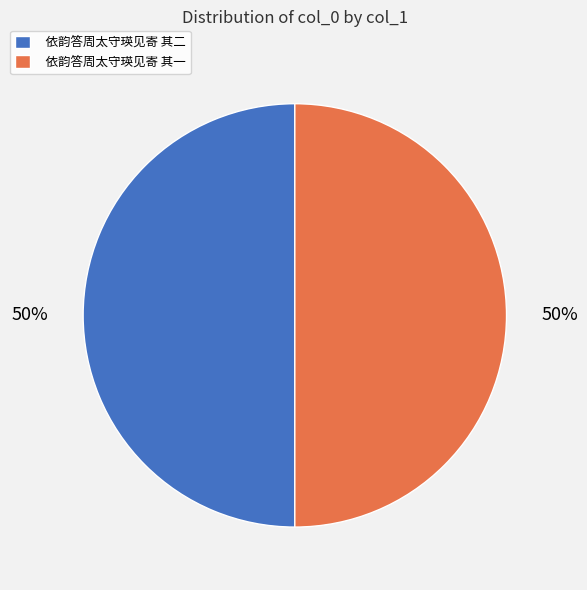

Count the number of slices in the pie.

2